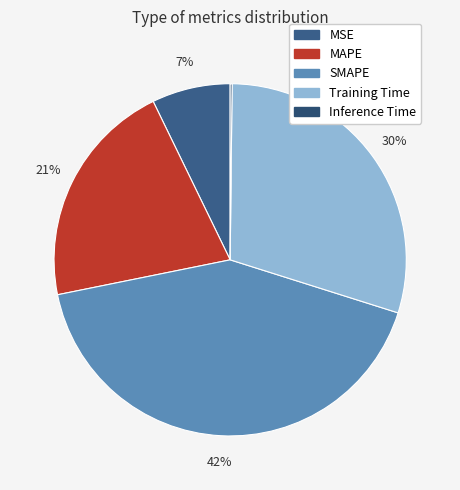

Is MSE the majority of the pie?

No